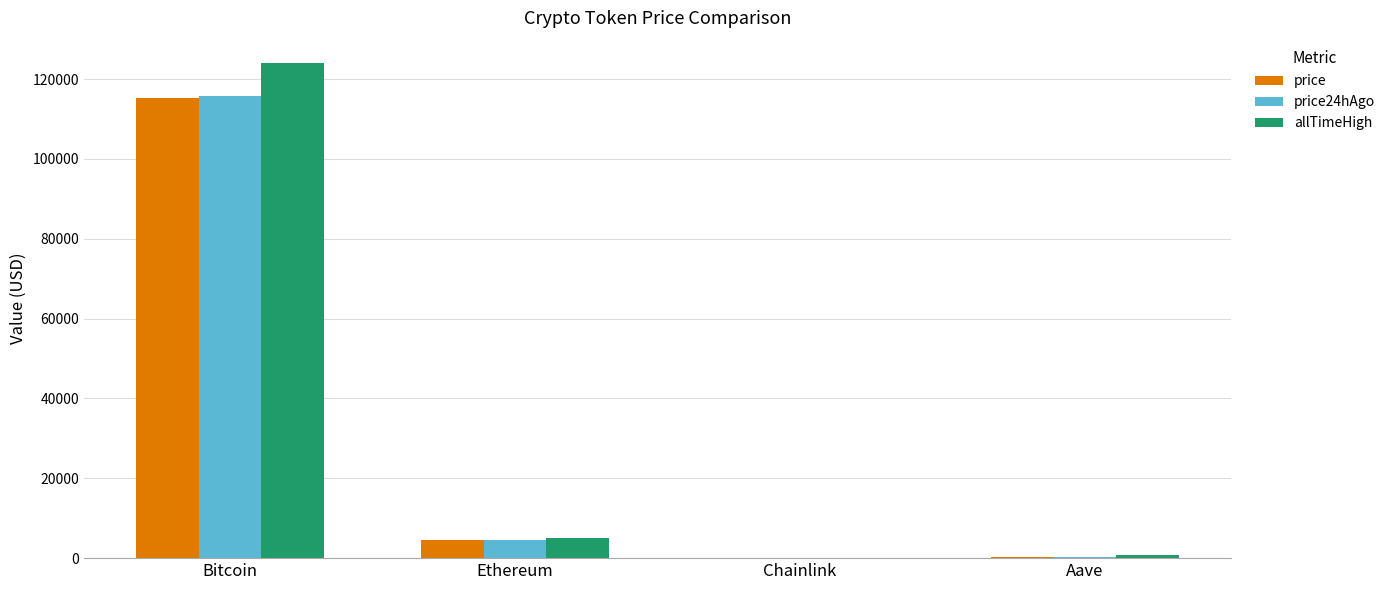

What is the total value across all series at Aave?

1253.1